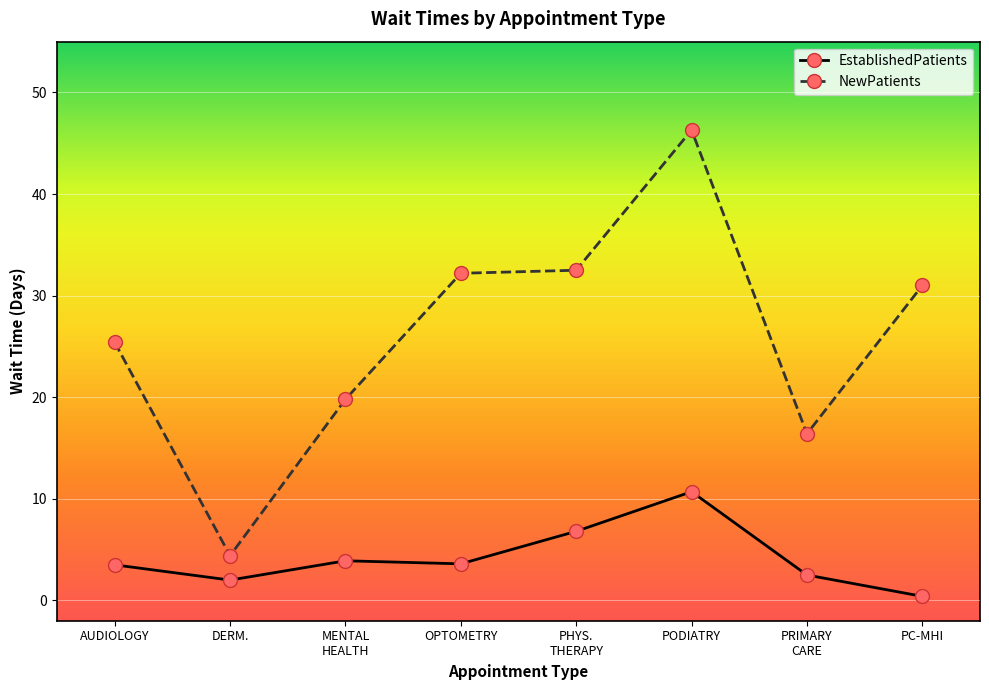

At which category does EstablishedPatients reach its first local valley?

DERM.